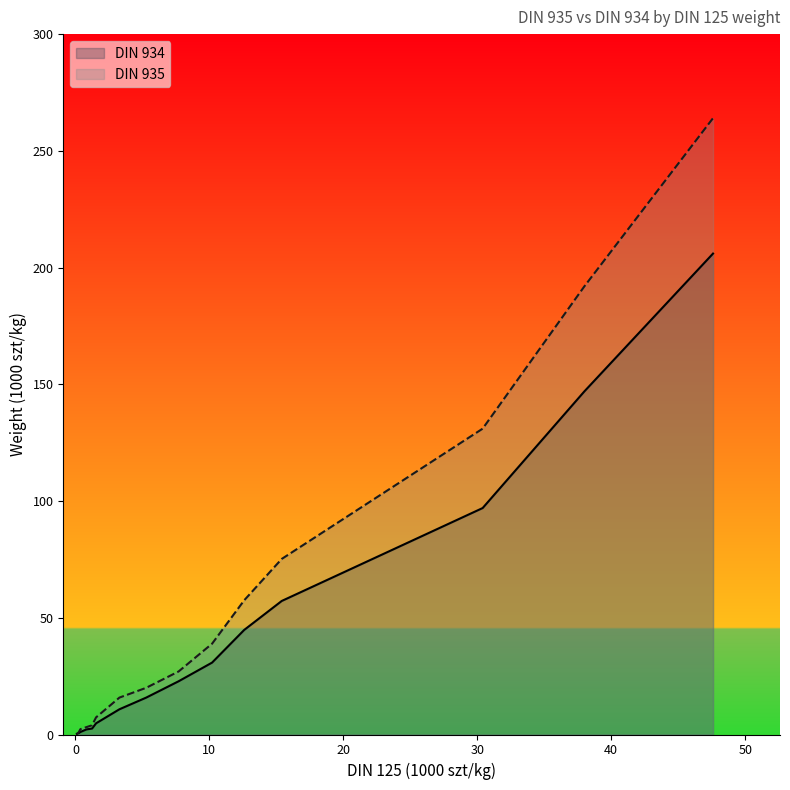

Which series has the largest total across all categories?

DIN 935